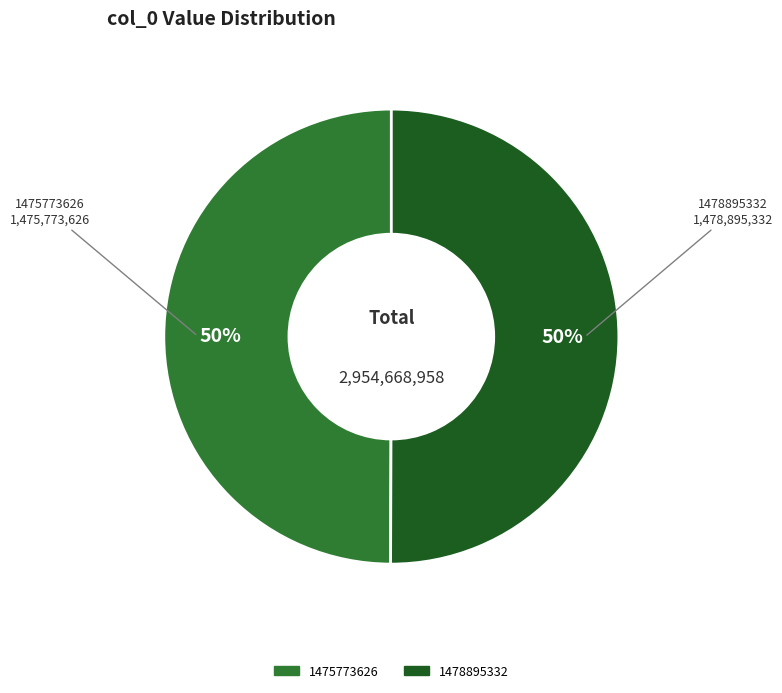

To the nearest percent, what percentage of the pie is 1475773626?

50%